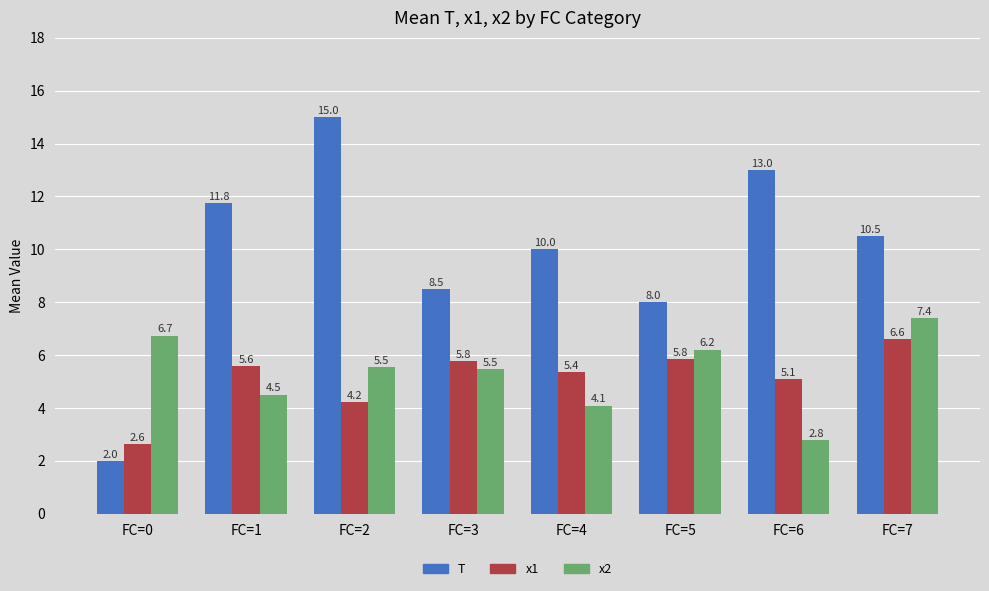

Is the value of T at FC=1 greater than the value of x1 at FC=4?

Yes